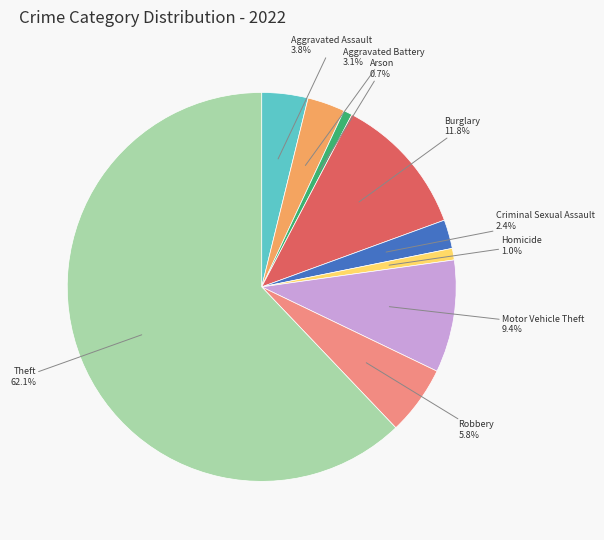

Is there a majority slice in this chart?

Yes